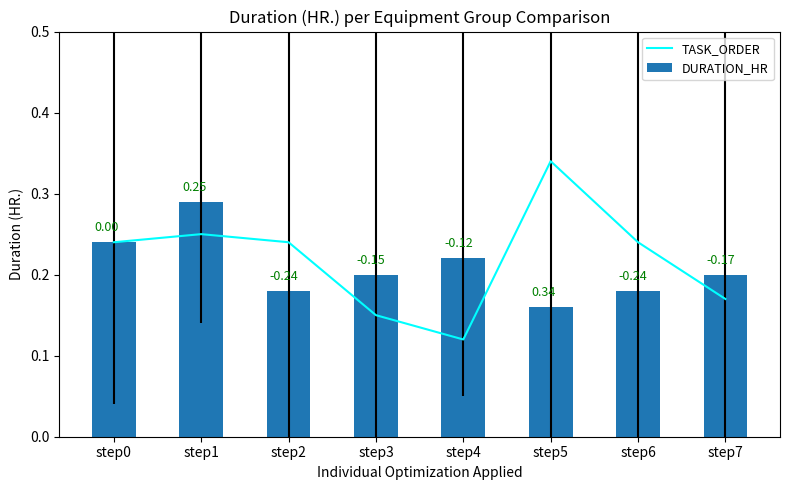

Reading left to right, extract all data points from this chart.

TASK_ORDER: step0=0.2	step1=0.2	step2=0.2	step3=0.1	step4=0.1	step5=0.3	step6=0.2	step7=0.2
DURATION_HR: step0=0.2	step1=0.3	step2=0.2	step3=0.2	step4=0.2	step5=0.2	step6=0.2	step7=0.2